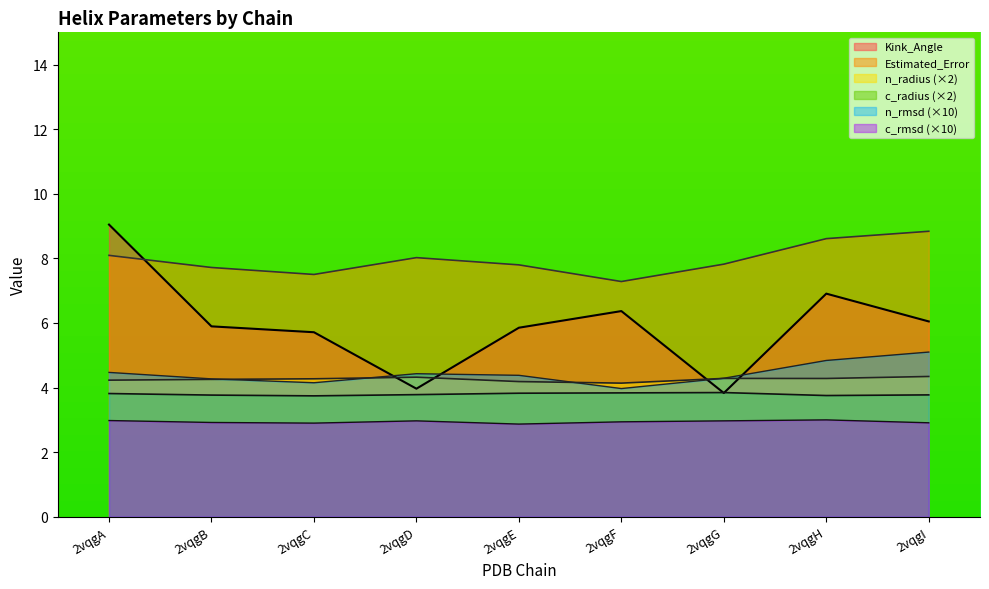

How many categories are shown in the chart?

9